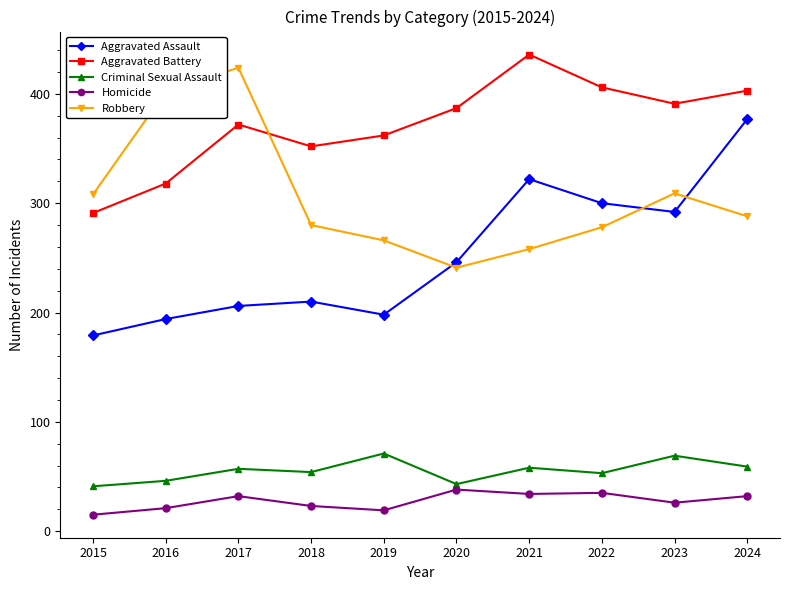

At how many categories does at least one series exceed 119?

10